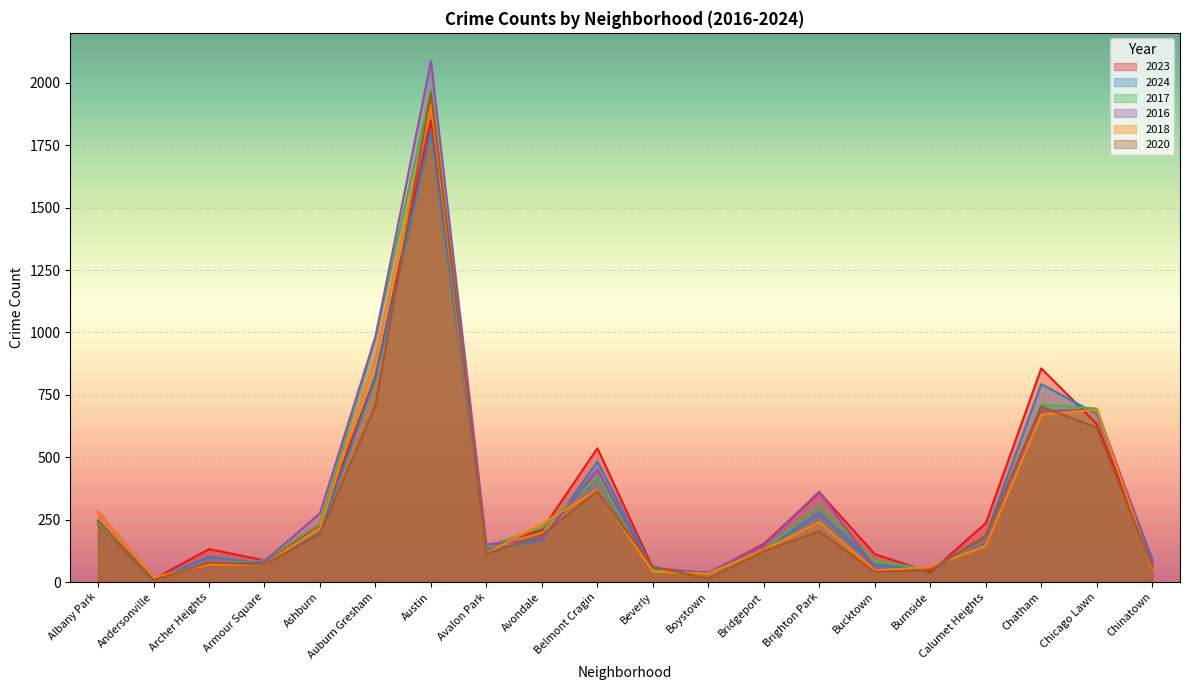

Where is 2023 nearest to the value 929?

Chatham